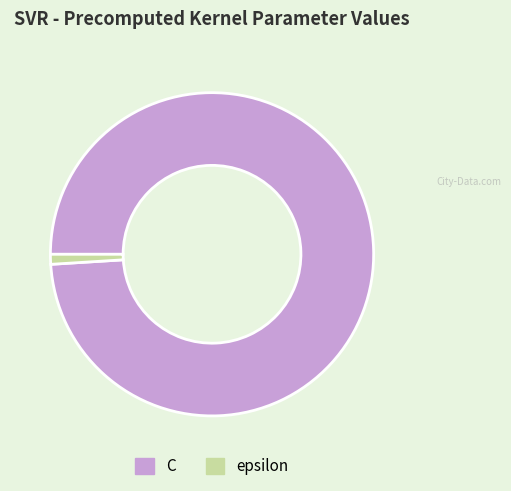

Rank the categories by value from highest to lowest.

C, epsilon